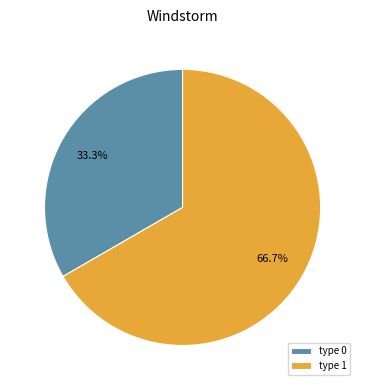

Does type 1 account for over 50% of the chart?

Yes